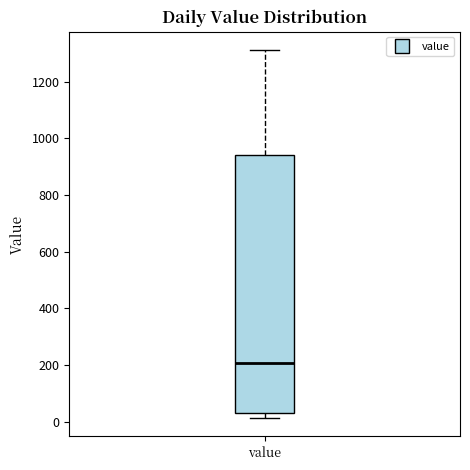

Read this box plot against the y-axis: the position of the median line, the range covered by the box, and the ends of both whiskers. The values are not printed on the chart, so give them approximately, as read against the axis.

median 200, box 40 to 940, whiskers 20 to 1320